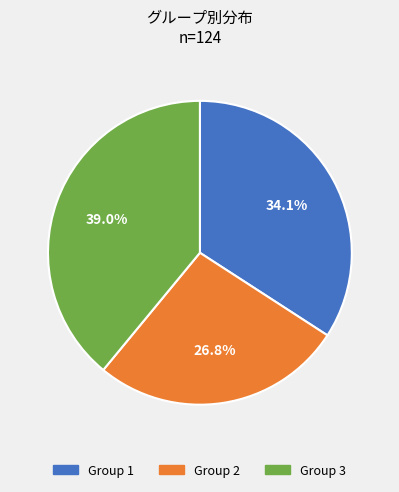

Which slice is the smallest?

Group 2